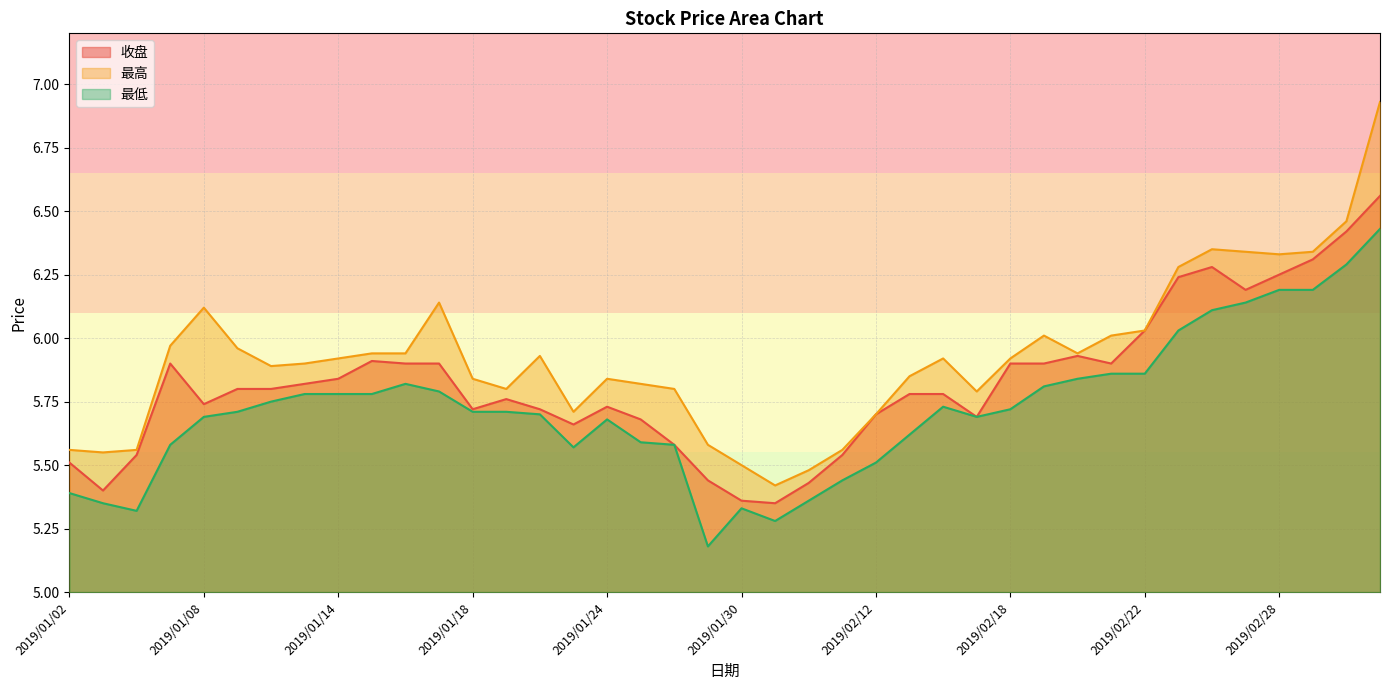

What is the value of the 收盘 point at the 35th from the left?

6.3